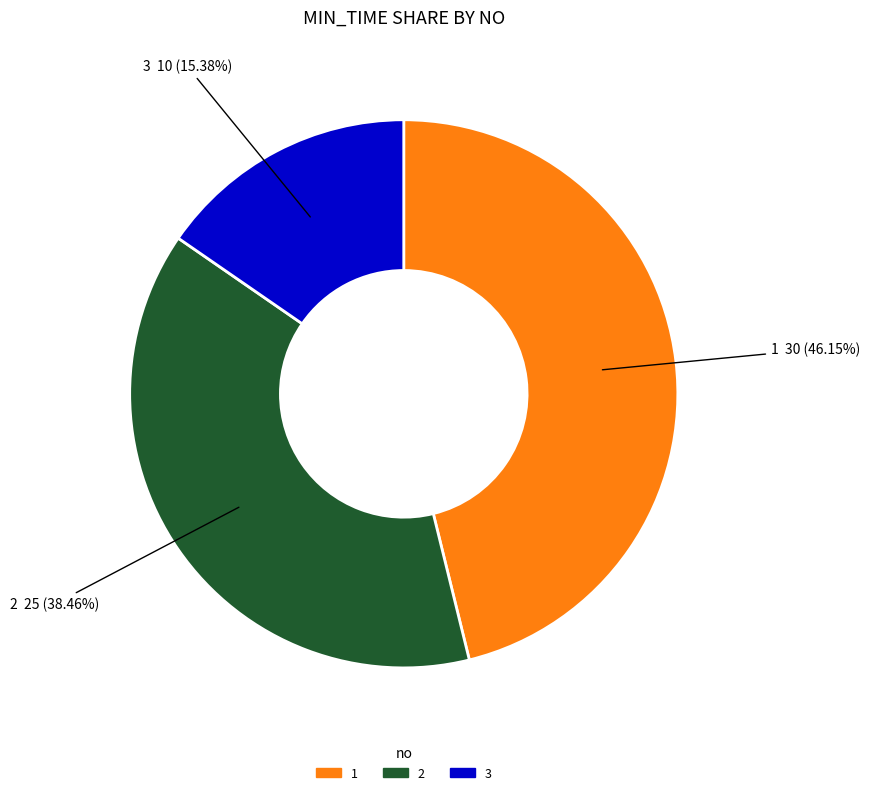

To the nearest percent, what percentage of the pie is 2?

38%